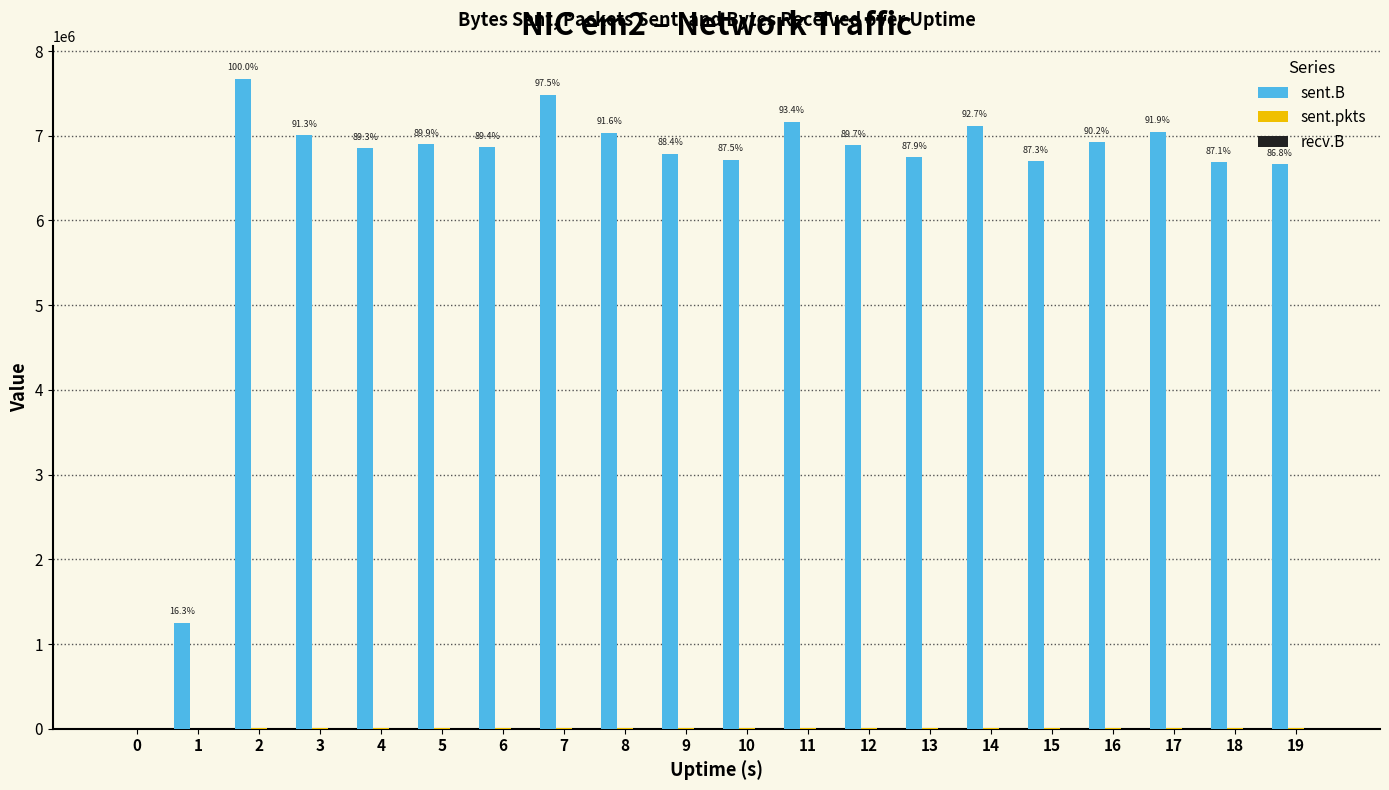

How many series are shown in this chart?

2